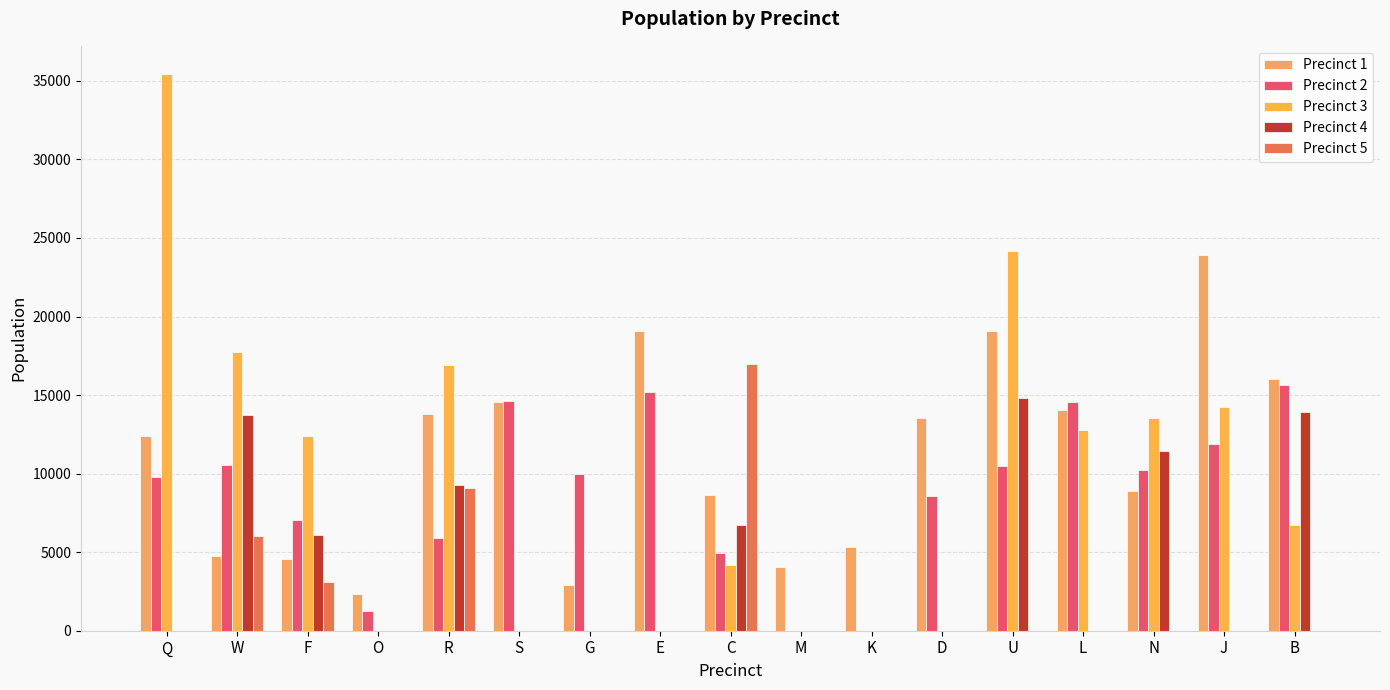

Rank the series by their maximum value, from lowest to highest.

Precinct 4, Precinct 2, Precinct 5, Precinct 1, Precinct 3